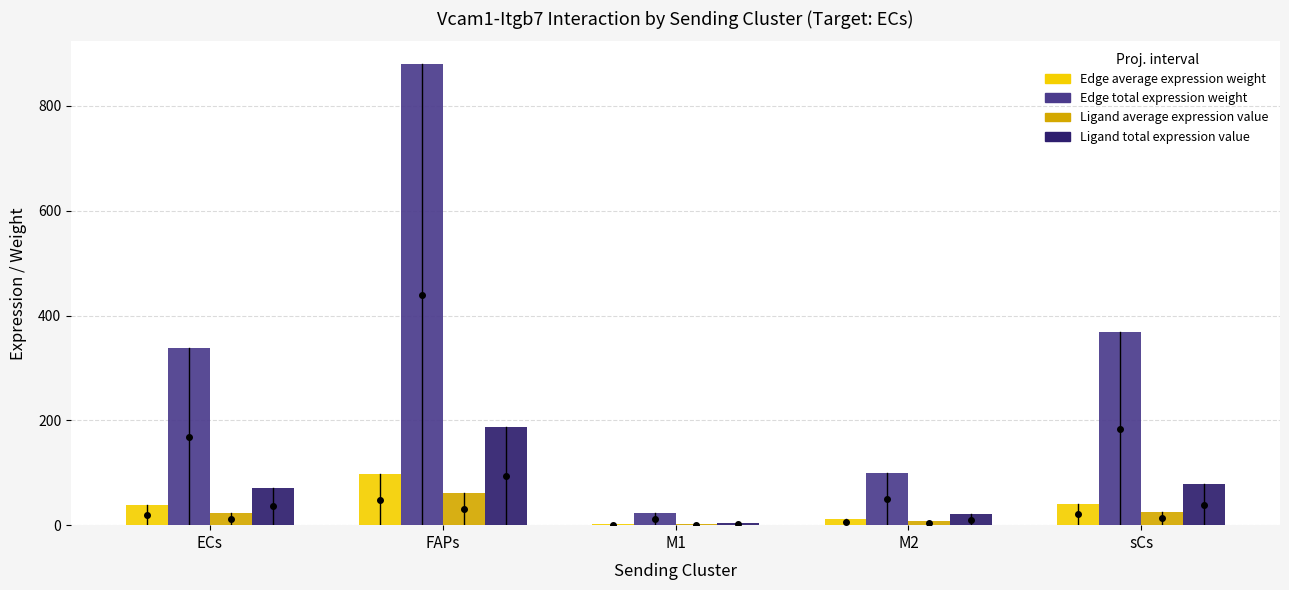

Is it true that Ligand average expression value equals 23.9 at ECs?

True